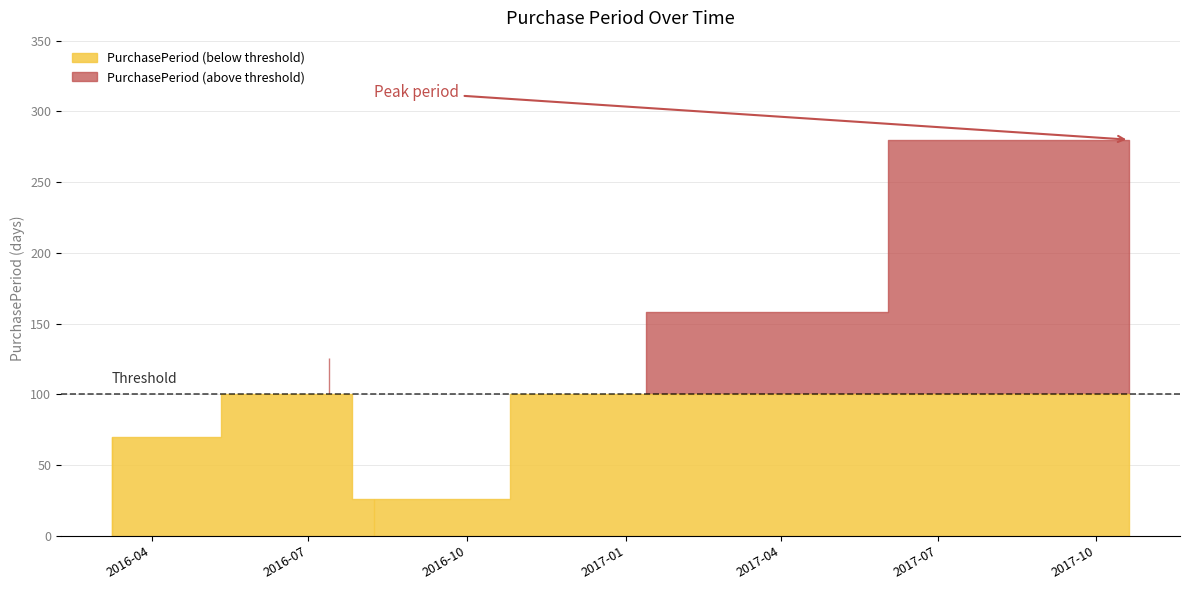

What is the difference between the second highest and minimum values?

132